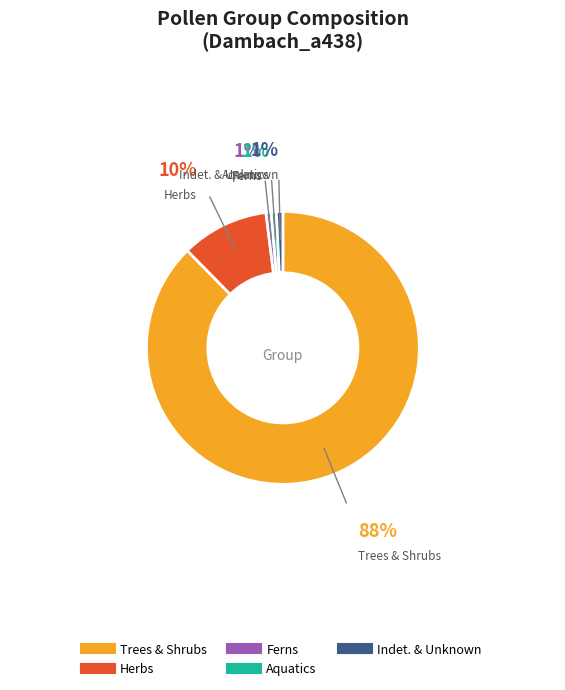

Is there any slice that represents more than half of the pie?

Yes